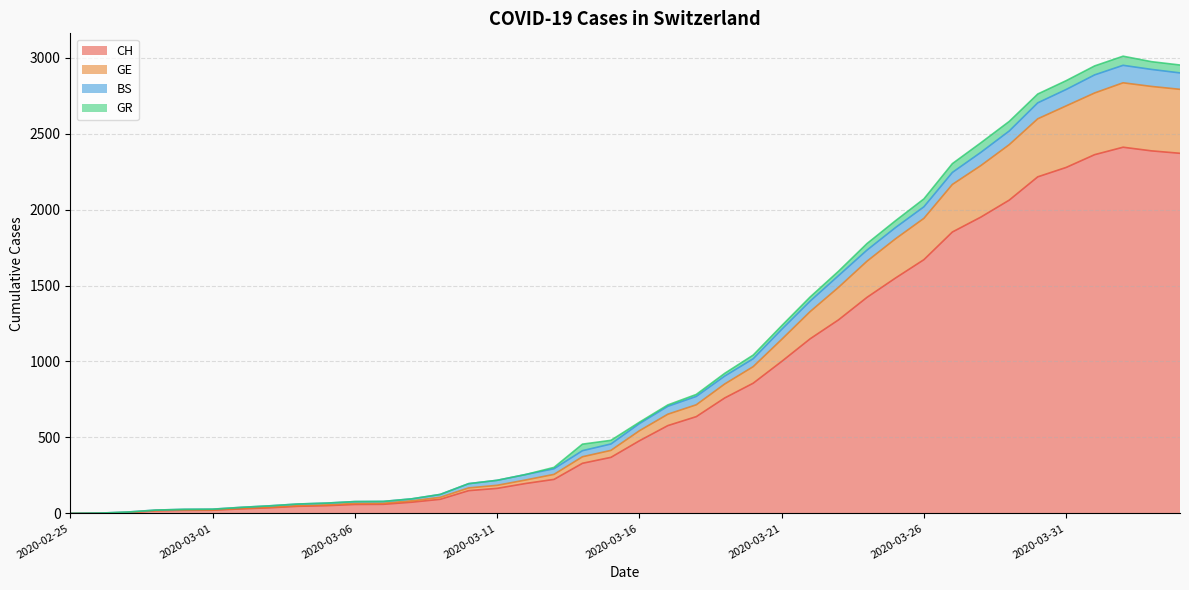

What is the maximum value for CH?

2410